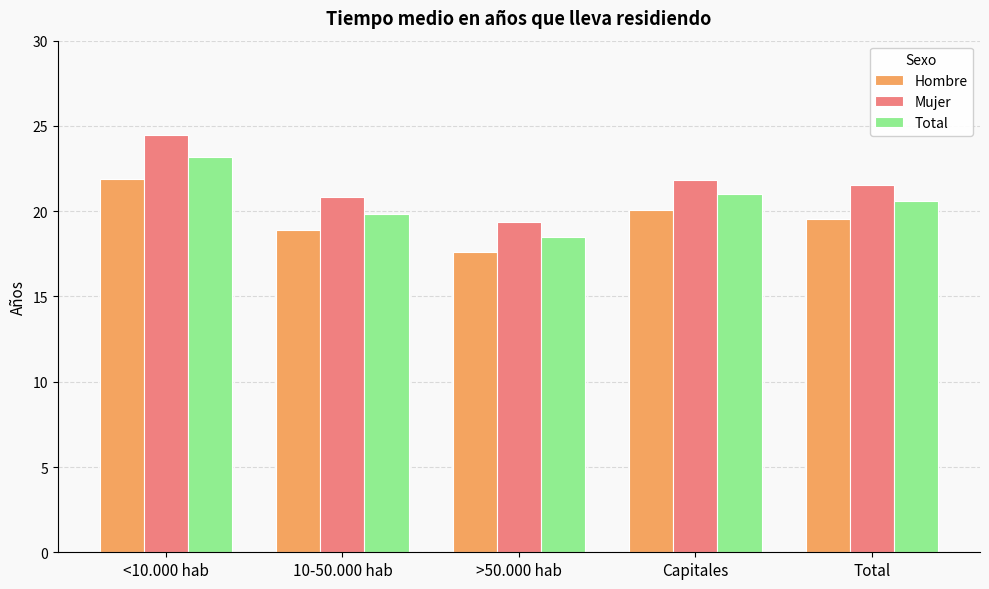

What position from the left is Total?

5